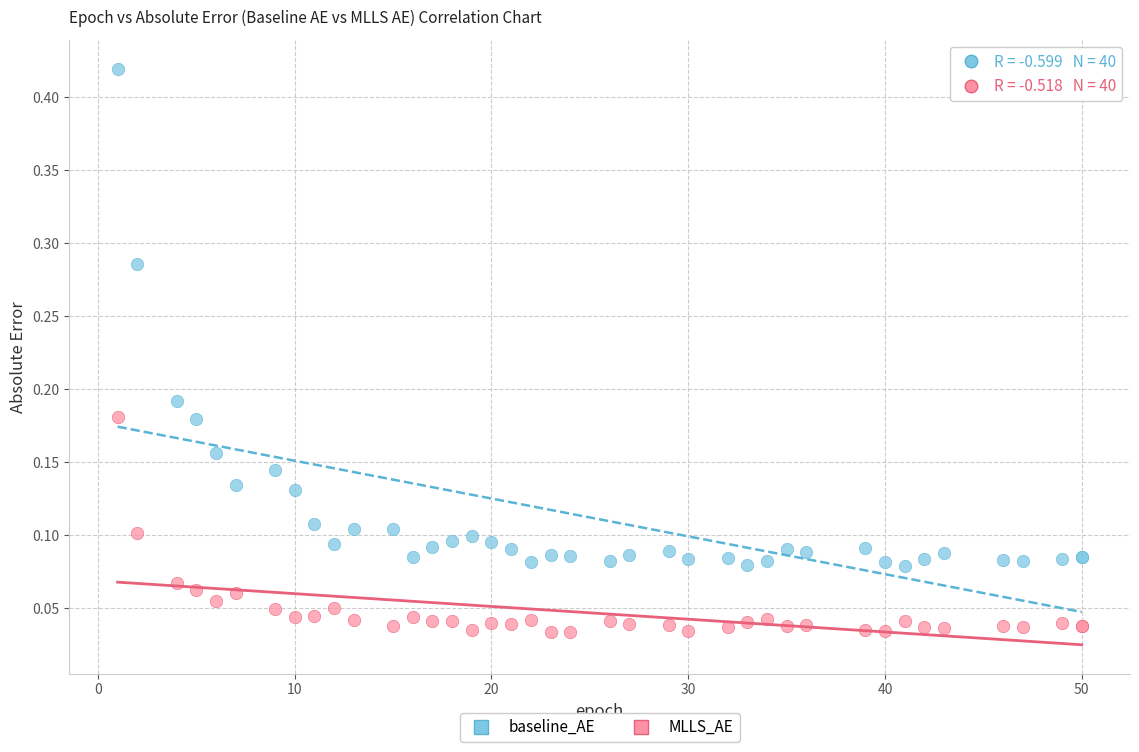

Which series has the largest Y range (max minus min)?

baseline_AE